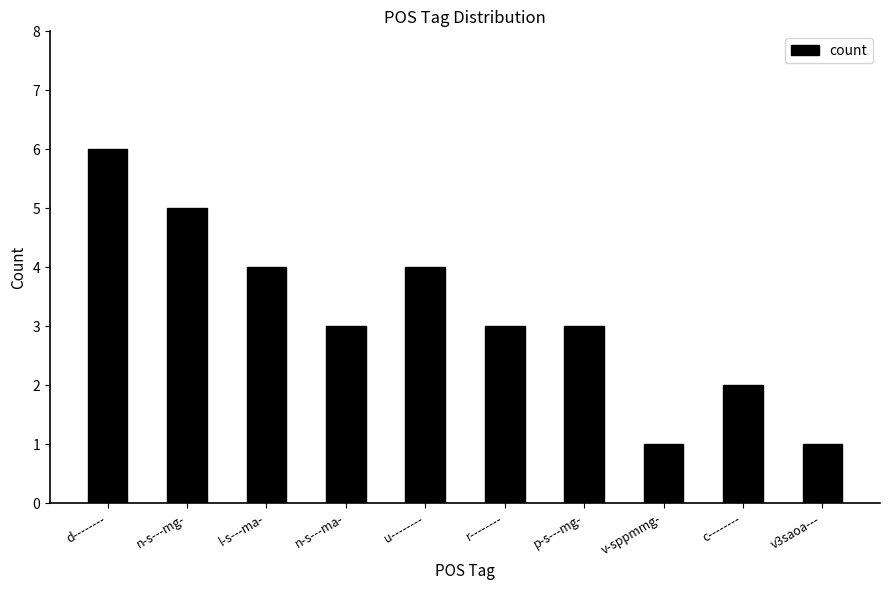

What is the change in value from l-s---ma- to c--------?

-2